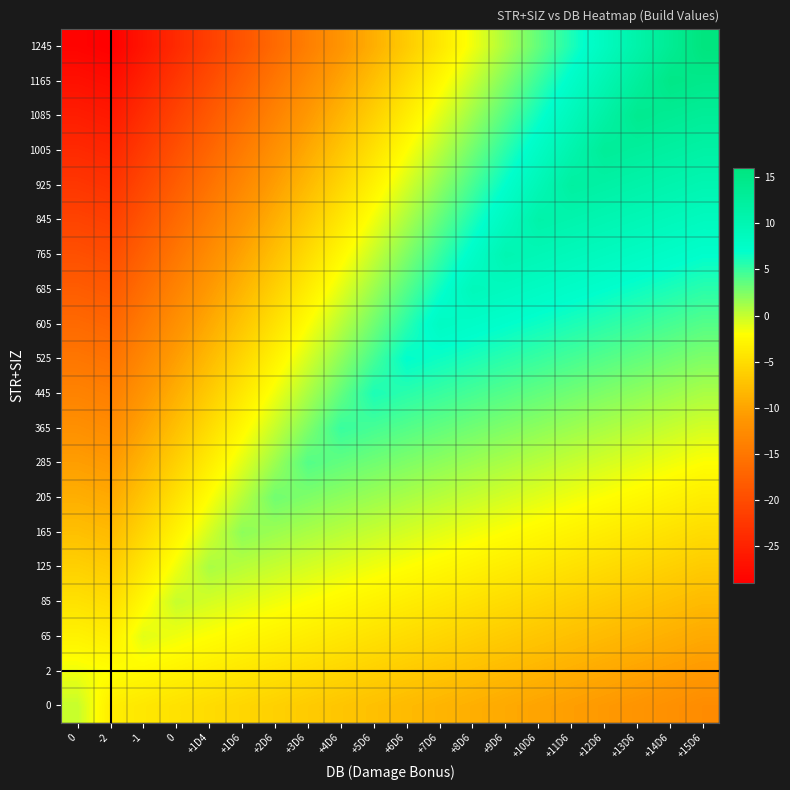

What is the total value across all series at 0?

-285.0